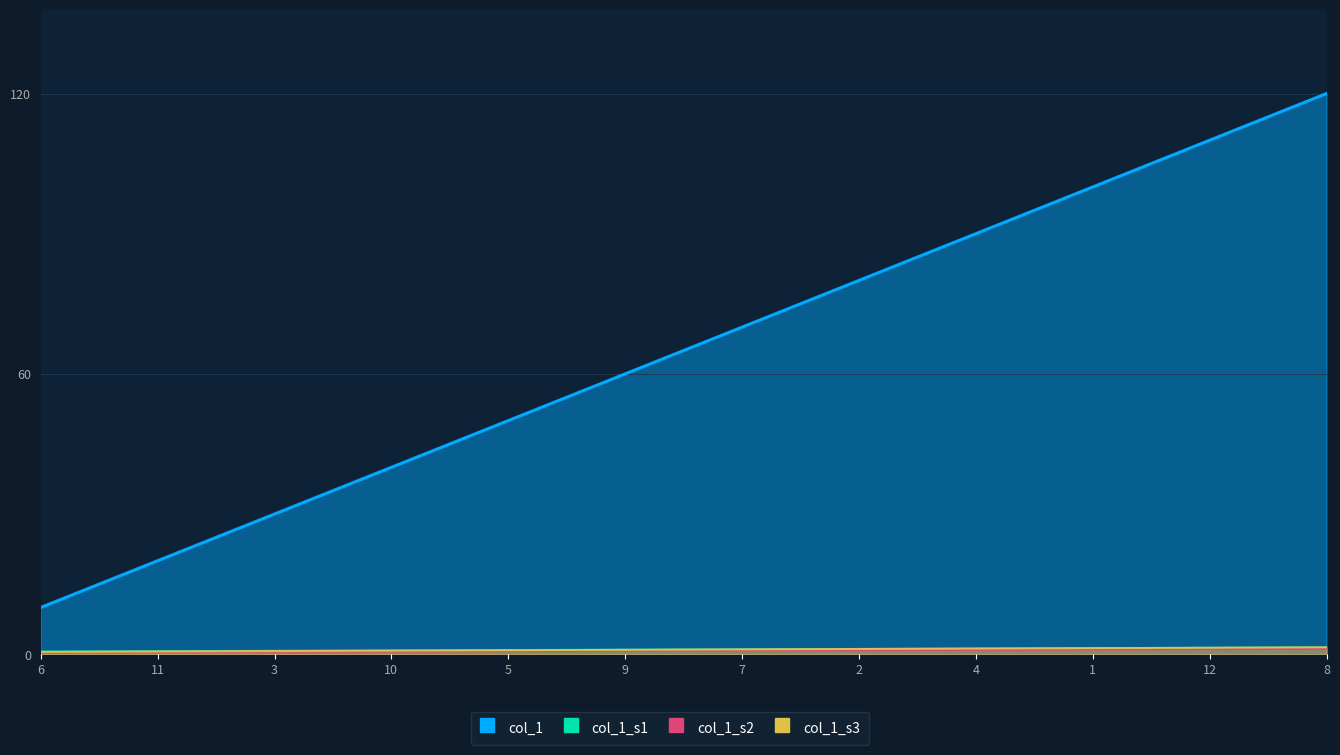

At which category does the chart reach its minimum across all series?

6